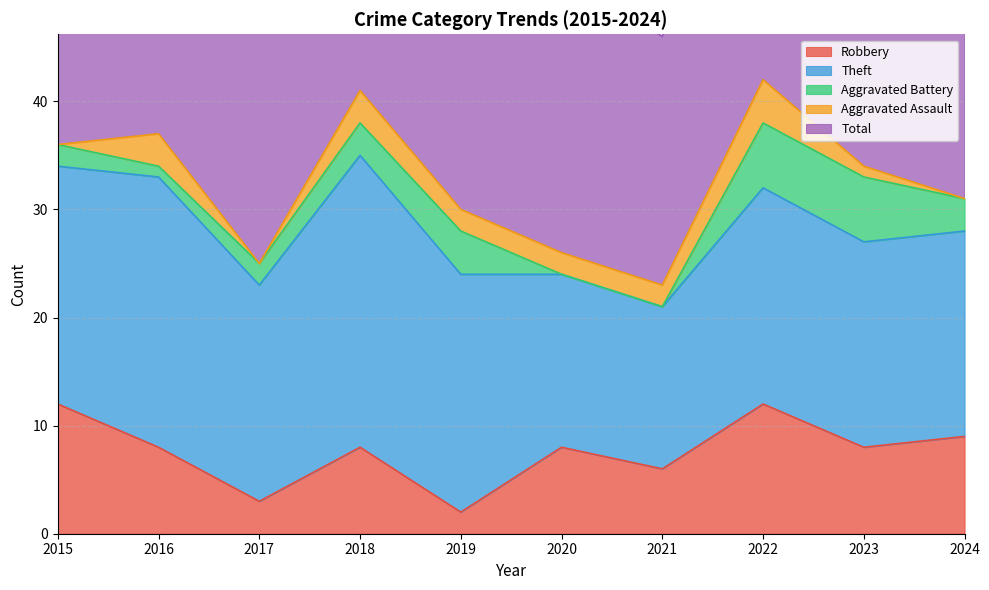

How many values in the Theft series exceed 20?

4